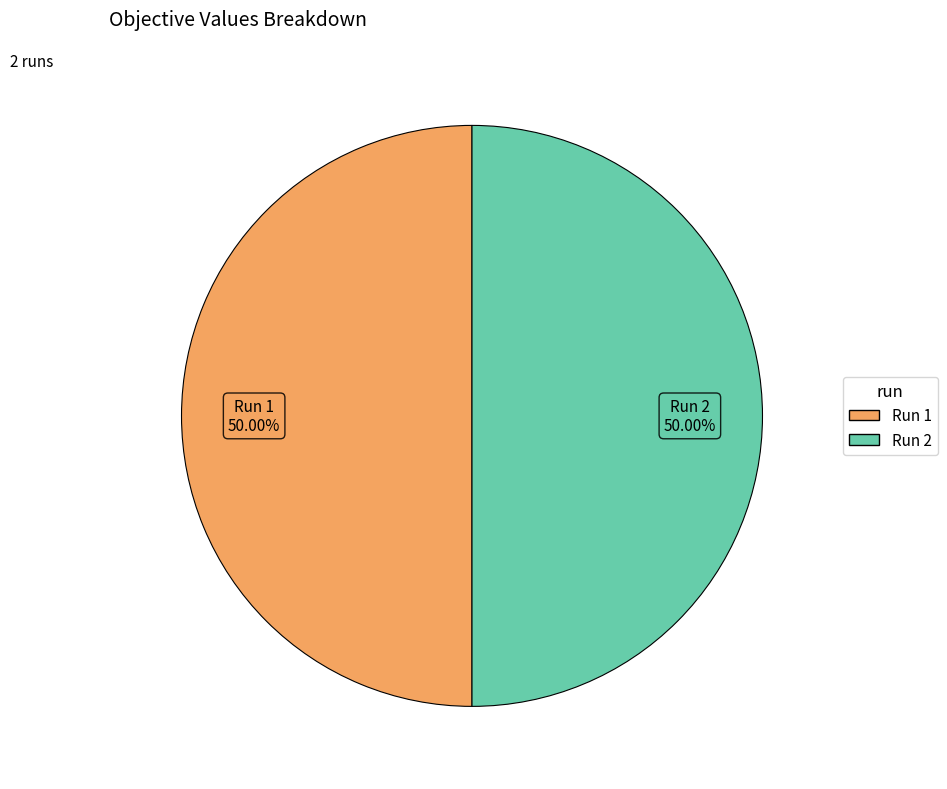

Combined, do Run 1 and Run 2 account for over 50%?

Yes